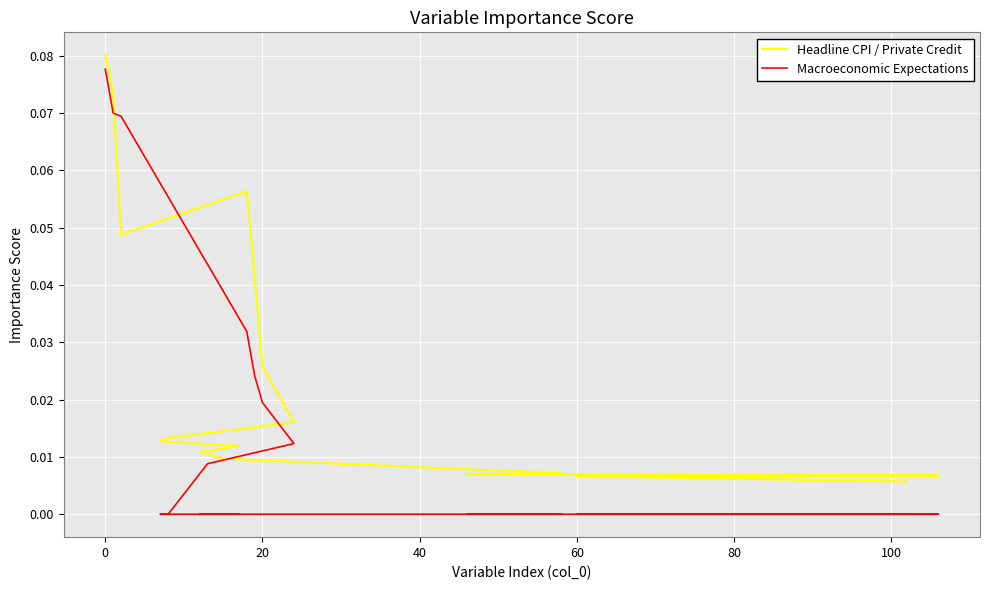

Which category has the lowest value across all series?

8